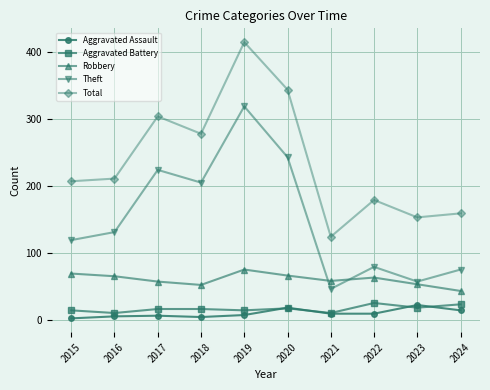

Read the Total value at 2020.

344